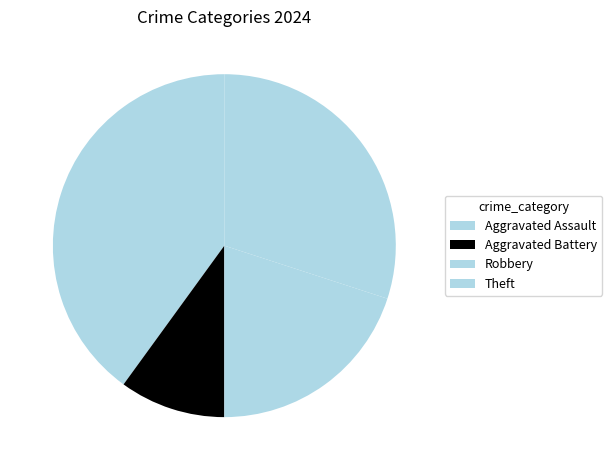

Which slice is the smallest?

Aggravated Battery